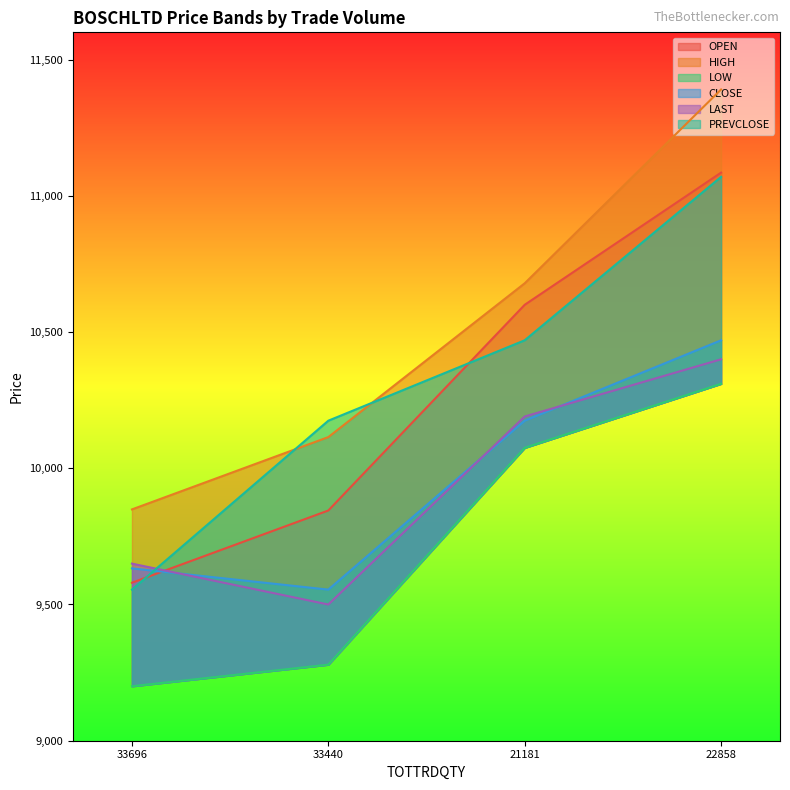

Rank the categories by PREVCLOSE value from lowest to highest.

33696, 33440, 21181, 22858